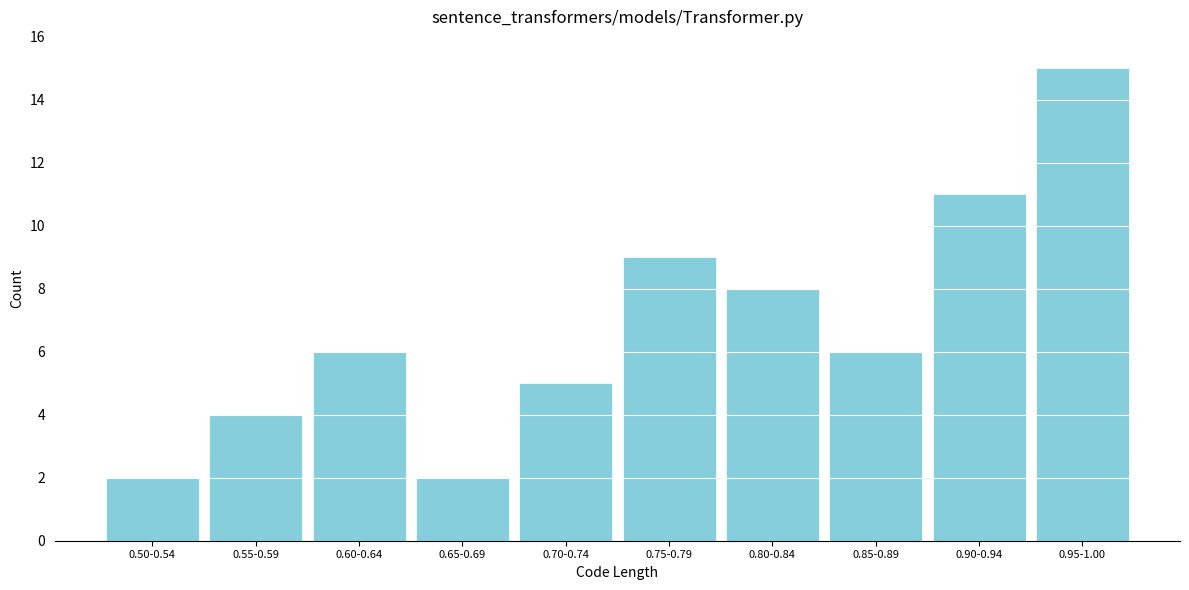

Reading right to left, extract all data points from this chart.

0.95-1.00=15	0.90-0.94=11	0.85-0.89=6	0.80-0.84=8	0.75-0.79=9	0.70-0.74=5	0.65-0.69=2	0.60-0.64=6	0.55-0.59=4	0.50-0.54=2